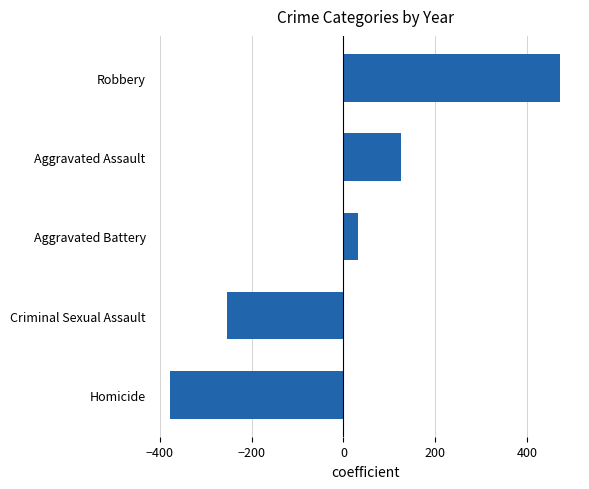

How many positive values are there?

3